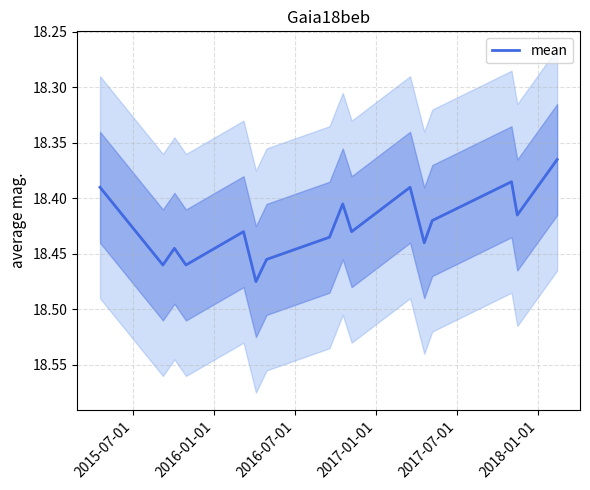

What is the value of the 10th point from the left?

18.4